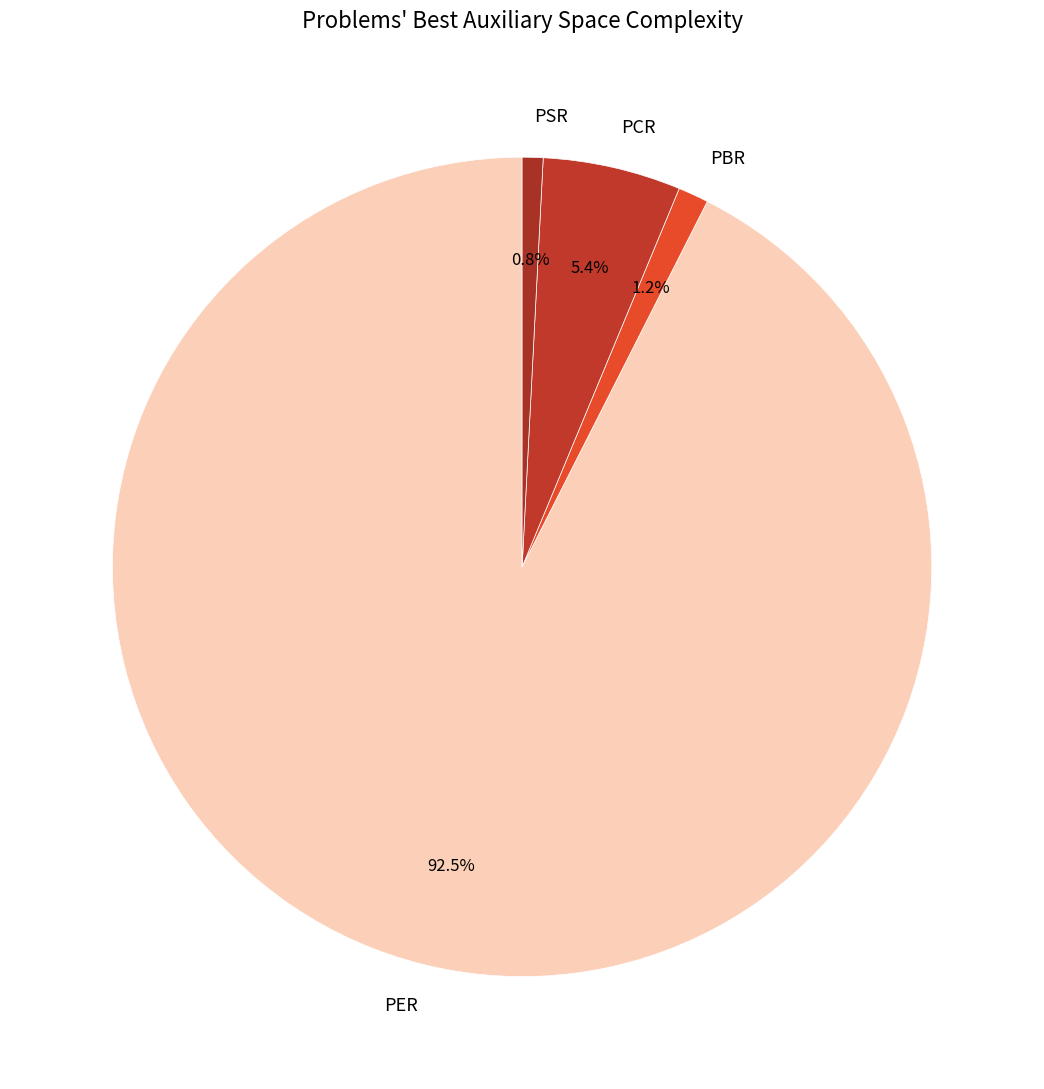

To the nearest percent, what is the average slice percentage?

25%